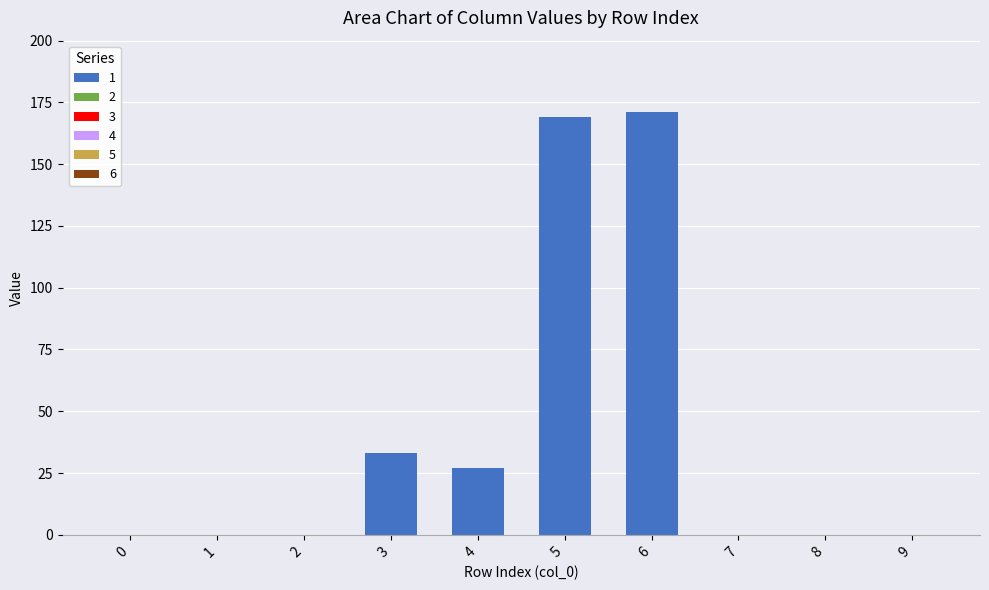

Between 0 and 5, which is larger?

5